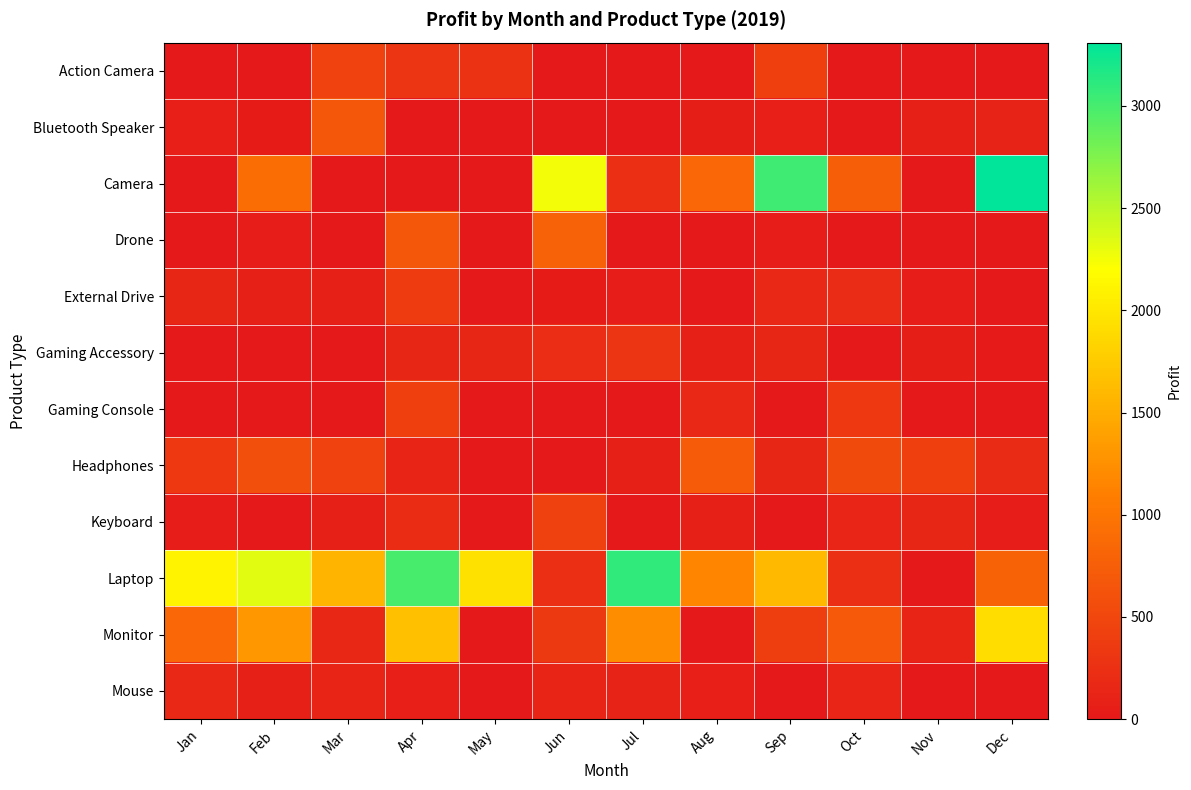

Reading right to left, transcribe all the data shown in this chart.

Action Camera: Dec=0	Nov=0	Oct=0	Sep=420	Aug=0	Jul=0	Jun=0	May=280	Apr=300	Mar=450	Feb=0	Jan=0
Bluetooth Speaker: Dec=110	Nov=90	Oct=0	Sep=70	Aug=60	Jul=0	Jun=0	May=0	Apr=0	Mar=665	Feb=34	Jan=67
Camera: Dec=3310	Nov=0	Oct=760	Sep=3030	Aug=850	Jul=240	Jun=2250	May=0	Apr=0	Mar=0	Feb=900	Jan=0
Drone: Dec=0	Nov=0	Oct=0	Sep=45	Aug=0	Jul=0	Jun=777	May=0	Apr=660	Mar=0	Feb=45	Jan=0
External Drive: Dec=0	Nov=45	Oct=195	Sep=180	Aug=0	Jul=40	Jun=30	May=0	Apr=380	Mar=90	Feb=90	Jan=150
Gaming Accessory: Dec=25	Nov=60	Oct=0	Sep=150	Aug=90	Jul=300	Jun=225	May=150	Apr=150	Mar=0	Feb=0	Jan=0
Gaming Console: Dec=0	Nov=0	Oct=340	Sep=0	Aug=170	Jul=0	Jun=0	May=0	Apr=417	Mar=0	Feb=0	Jan=0
Headphones: Dec=185	Nov=420	Oct=537	Sep=145	Aug=720	Jul=80	Jun=0	May=0	Apr=120	Mar=447	Feb=570	Jan=340
Keyboard: Dec=45	Nov=150	Oct=135	Sep=0	Aug=90	Jul=0	Jun=435	May=0	Apr=210	Mar=90	Feb=0	Jan=45
Laptop: Dec=798	Nov=0	Oct=234	Sep=1616	Aug=1146	Jul=3098	Jun=234	May=1940	Apr=2993	Mar=1565	Feb=2335	Jan=2100
Monitor: Dec=1924	Nov=128	Oct=687	Sep=403	Aug=0	Jul=1218	Jun=357	May=0	Apr=1658	Mar=165	Feb=1309	Jan=852
Mouse: Dec=0	Nov=0	Oct=140	Sep=0	Aug=66	Jul=110	Jun=120	May=0	Apr=66	Mar=121	Feb=90	Jan=180